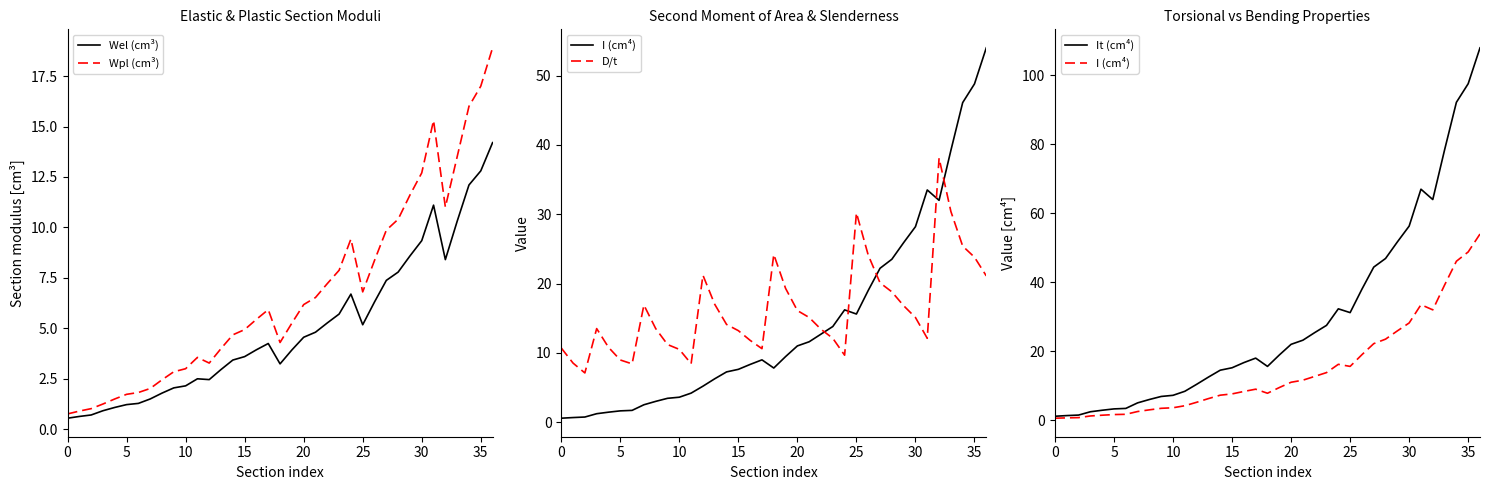

In D/t, how many points are lower than both neighbors (excluding endpoints)?

6